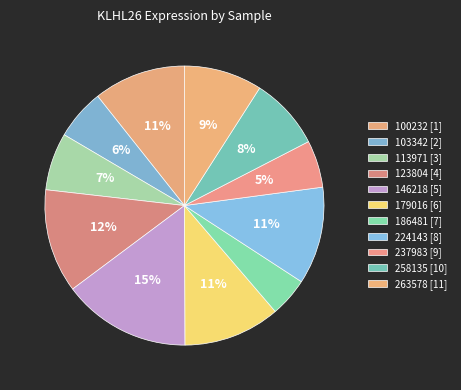

What is the largest slice in the pie chart?

146218